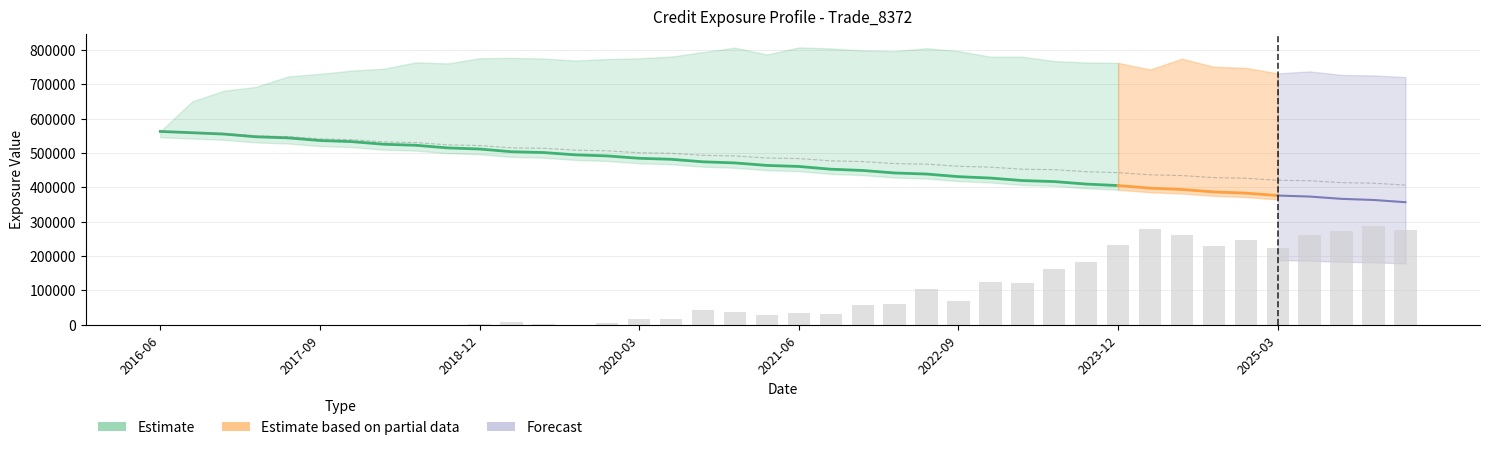

What is the maximum value for EPE?

562673.0